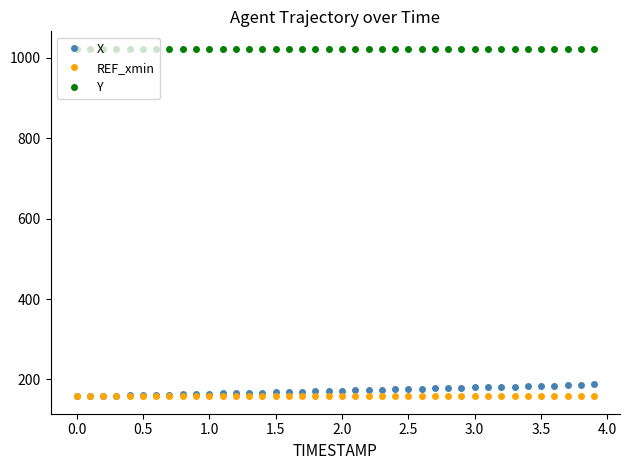

What are all the series names shown in the legend?

X, REF_xmin, Y